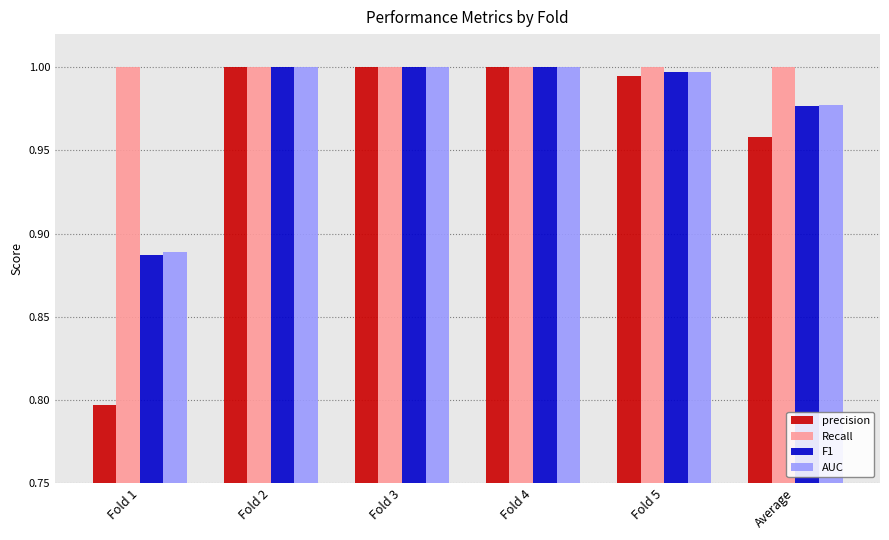

At how many categories does at least one series exceed 0?

6